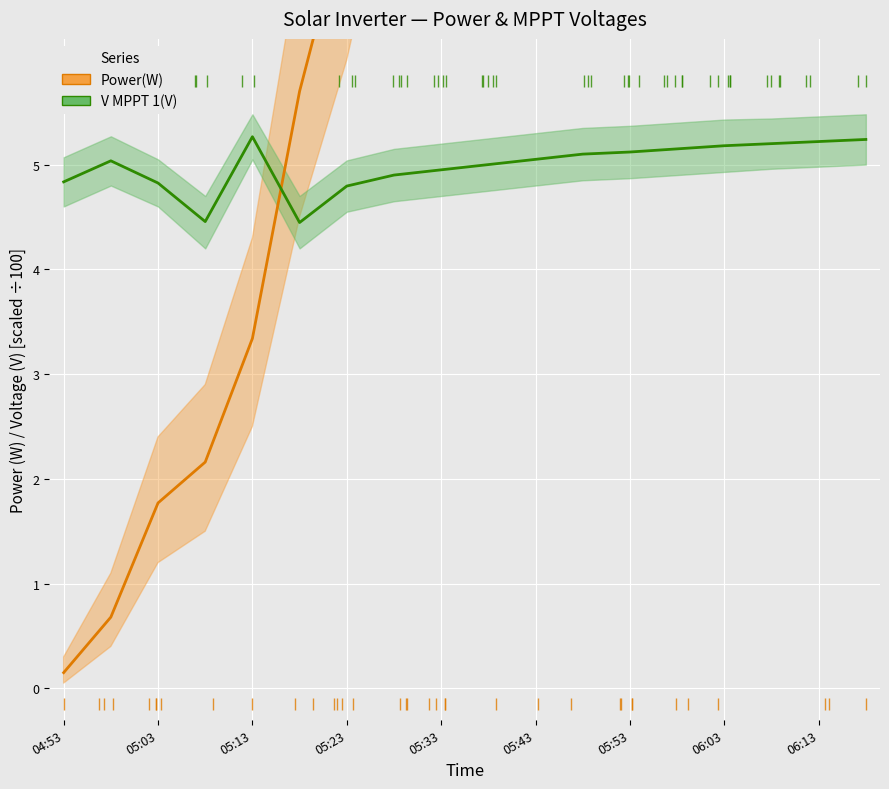

What is the value of the V MPPT 1 (scaled) point at the 2nd from the left?

5.0